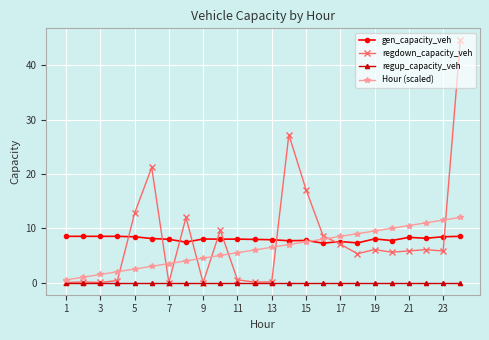

Does the chart display data point markers on the line(s)?

Yes